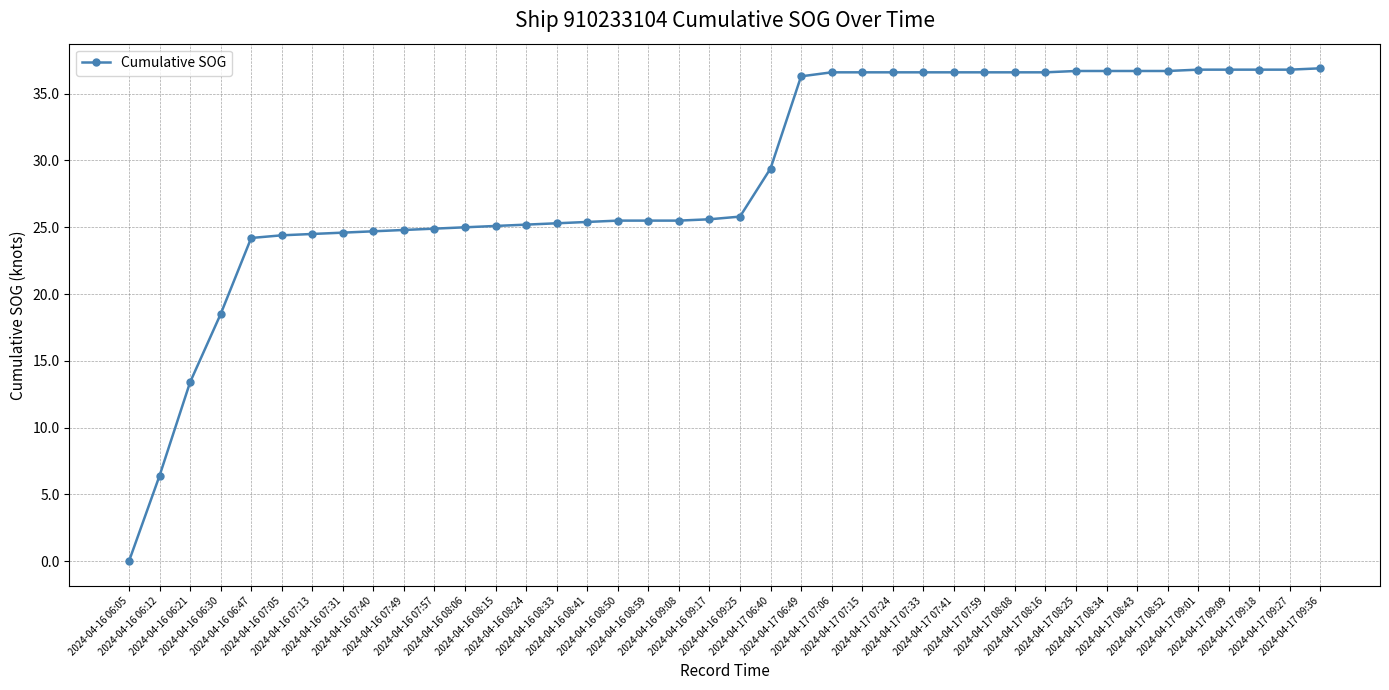

What is the maximum value shown in the chart?

36.9